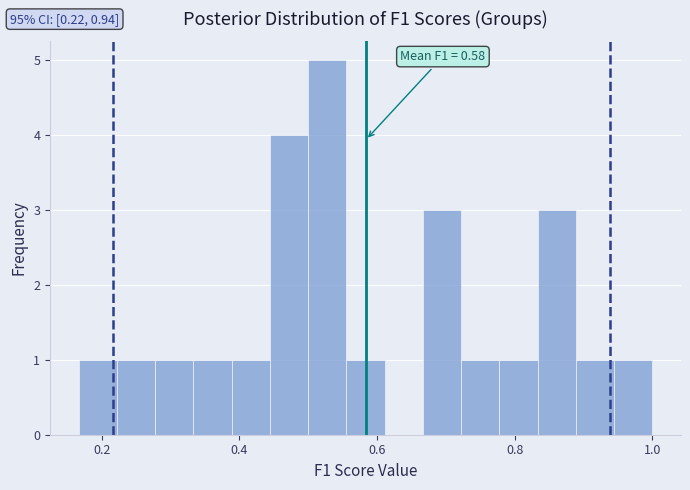

Read against the x-axis, roughly where is the centre of the tallest bar?

0.52